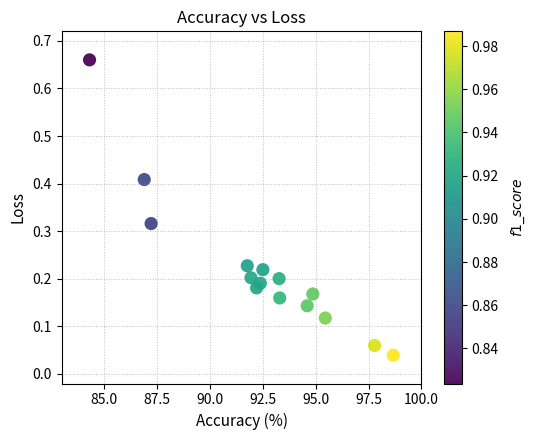

What is the range of X values (max minus min)?

14.4